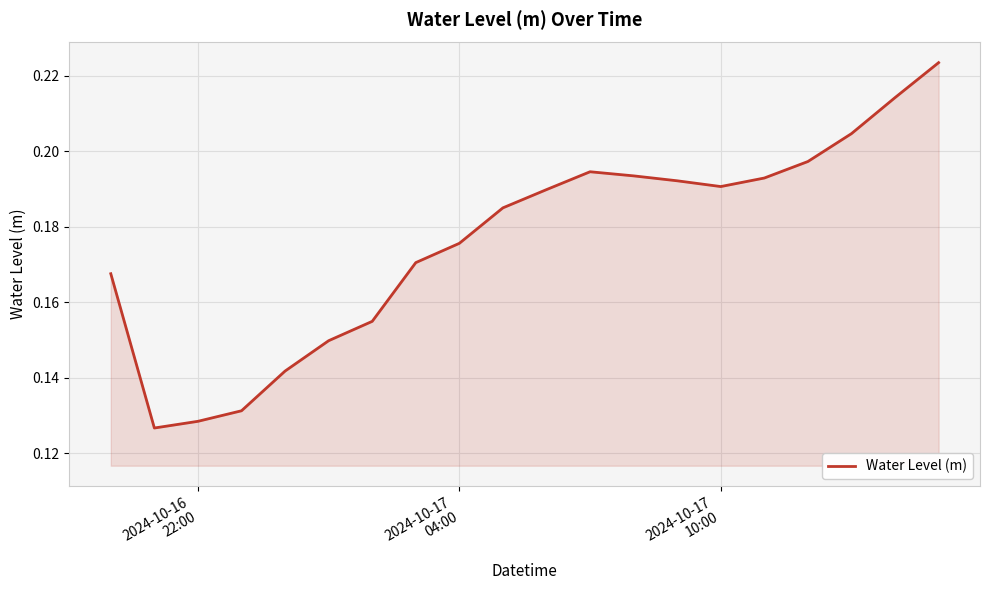

How many distinct data groups are displayed?

1